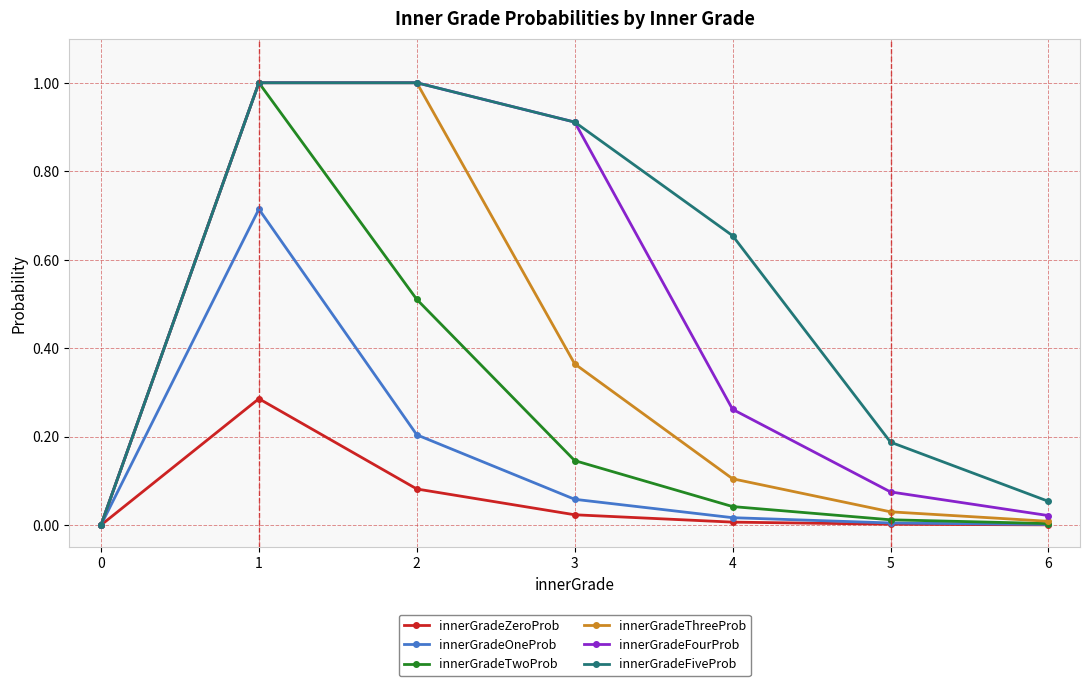

How many lines are shown in the chart?

6